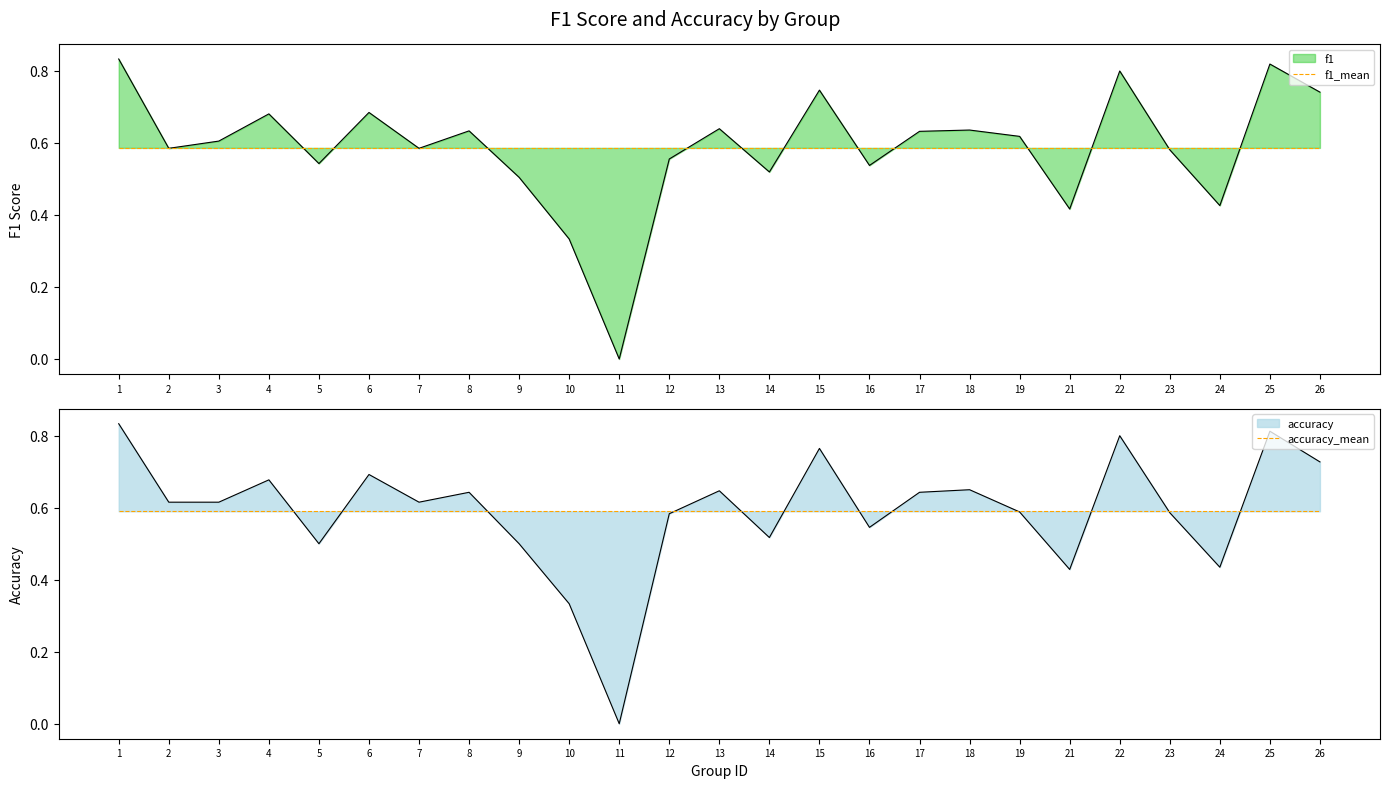

True or false: f1_mean has a value of 0.3 at 14.

False